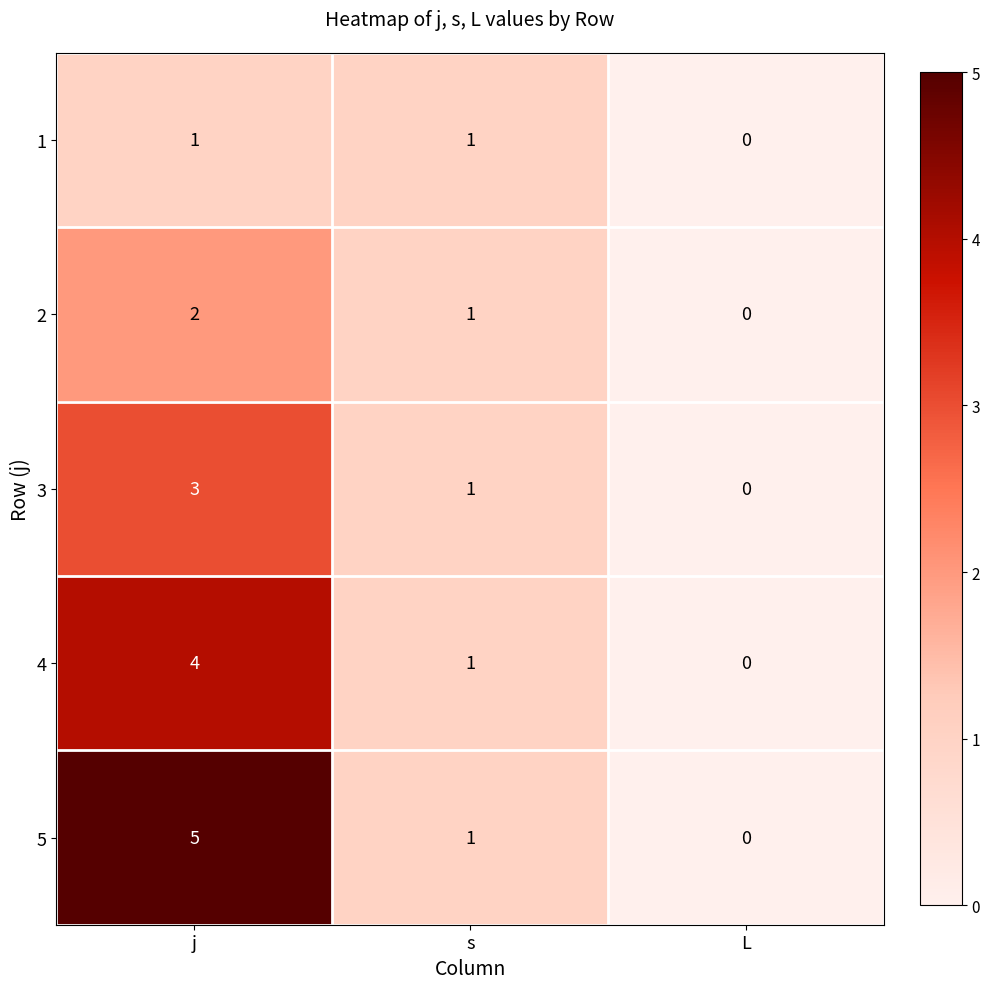

List the series in order of their peak value, lowest first.

1, 2, 3, 4, 5